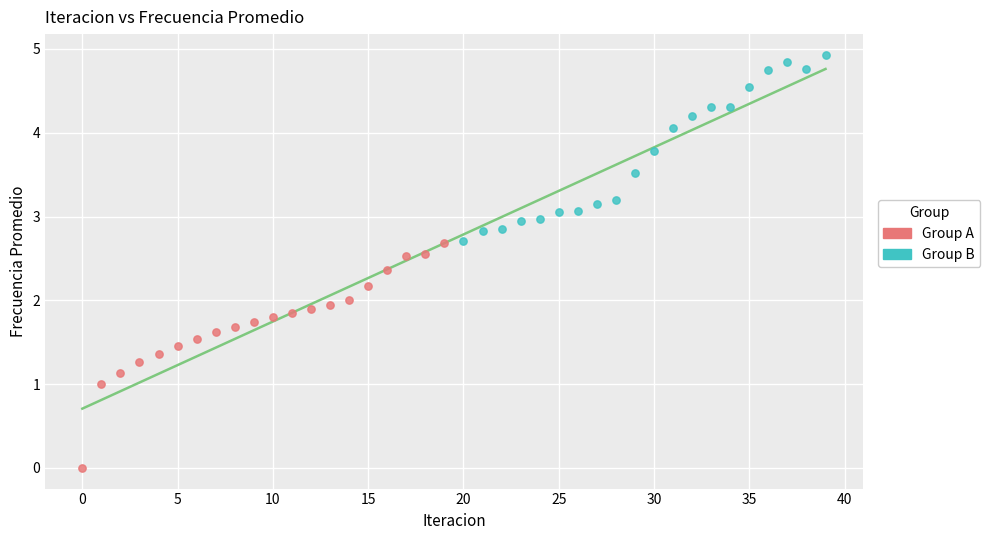

Which series has the largest Y range (max minus min)?

Group A